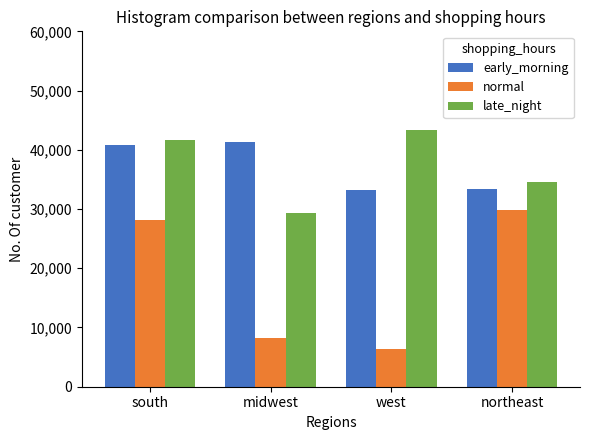

At which label does normal reach its peak?

northeast